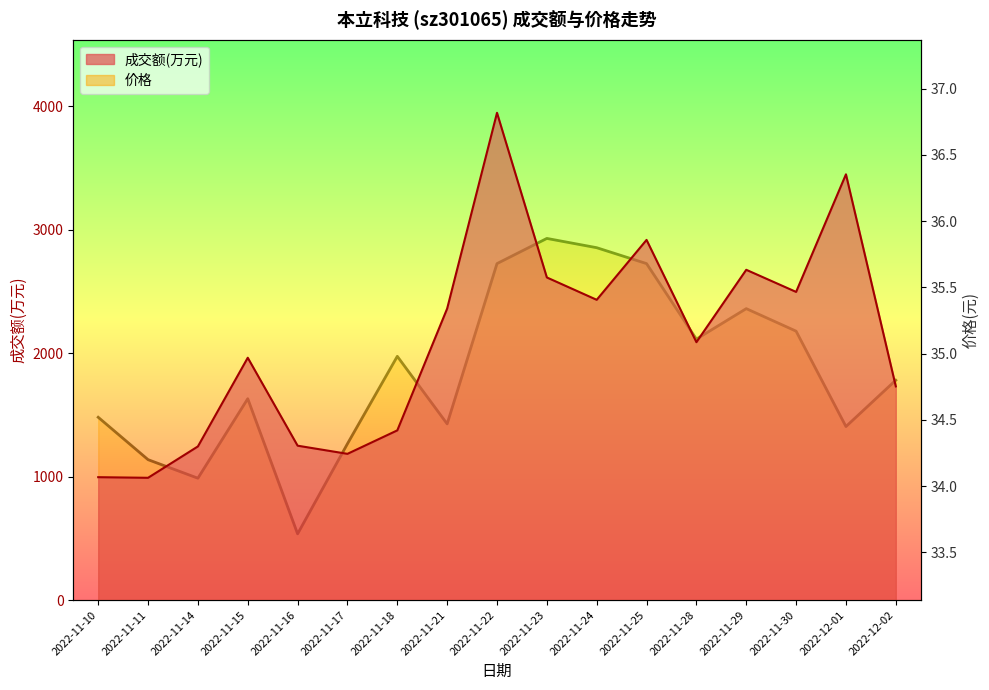

Reading left to right, transcribe all the data shown in this chart.

成交额(万元): 995.0	990.0	1244.0	1962.0	1250.0	1184.0	1374.0	2360.0	3945.0	2612.0	2431.0	2916.0	2088.0	2674.0	2495.0	3447.0	1730.0
价格: 34.5	34.2	34.1	34.7	33.6	34.3	35.0	34.5	35.7	35.9	35.8	35.7	35.1	35.3	35.2	34.5	34.8